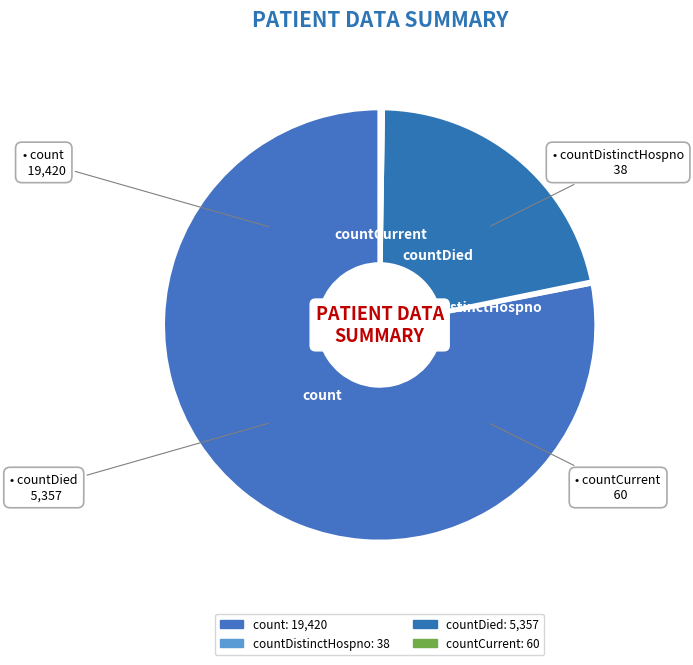

Rank the categories by value from highest to lowest.

count, countDied, countCurrent, countDistinctHospno